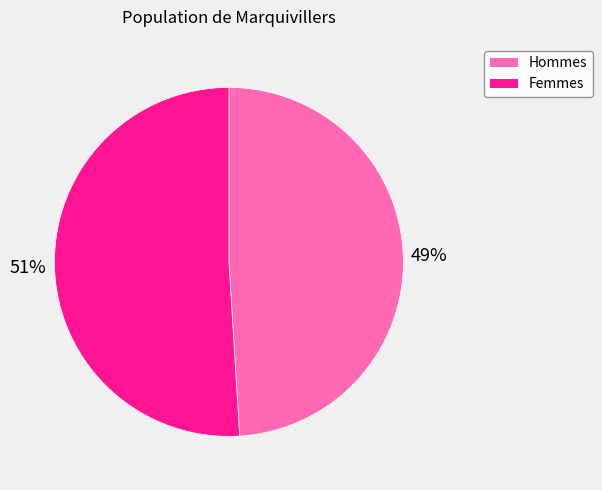

Is the sum of Hommes and Femmes greater than half?

Yes